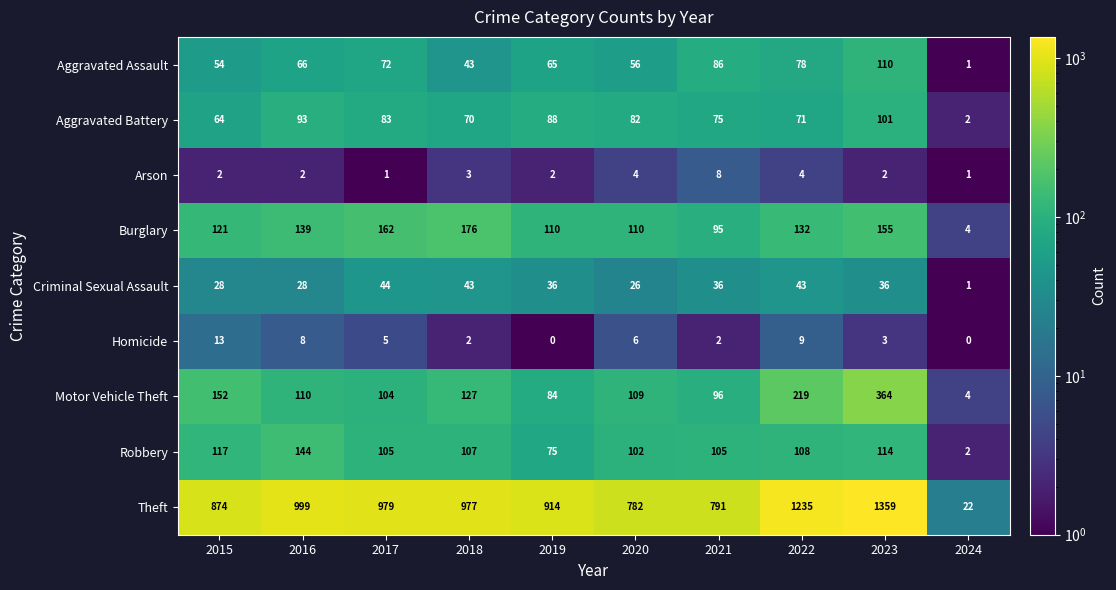

At which category is the sum across all series the highest?

2023